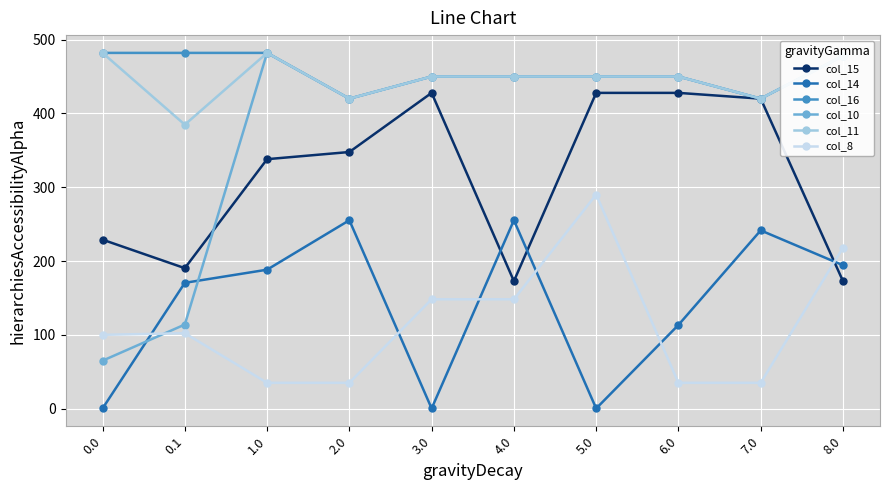

What is the total value across all series at 3.0?

1926.3